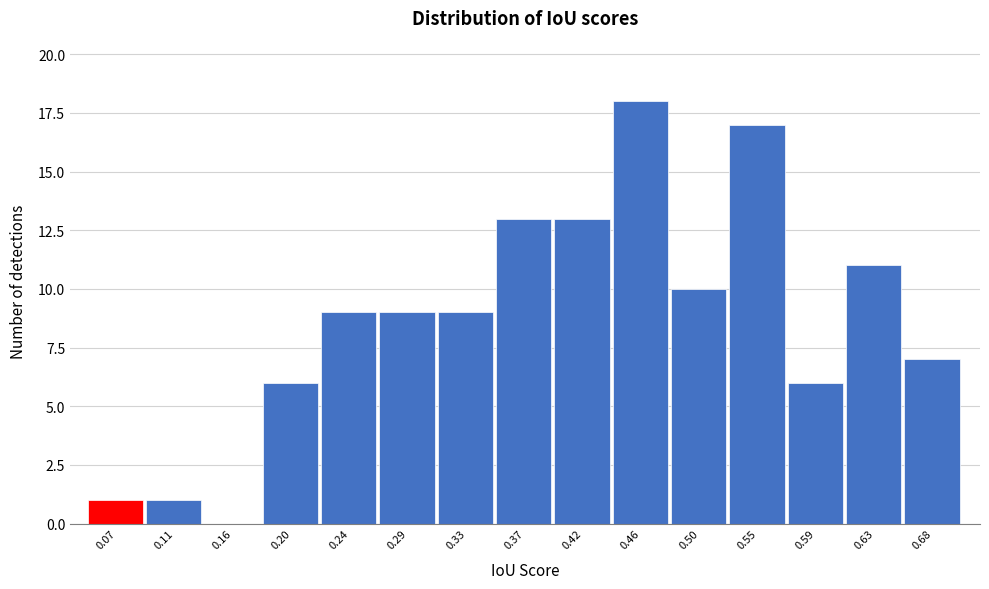

Reading right to left, transcribe all the data shown in this chart.

0.68=7	0.63=11	0.59=6	0.55=17	0.50=10	0.46=18	0.42=13	0.37=13	0.33=9	0.29=9	0.24=9	0.20=6	0.16=0	0.11=1	0.07=1